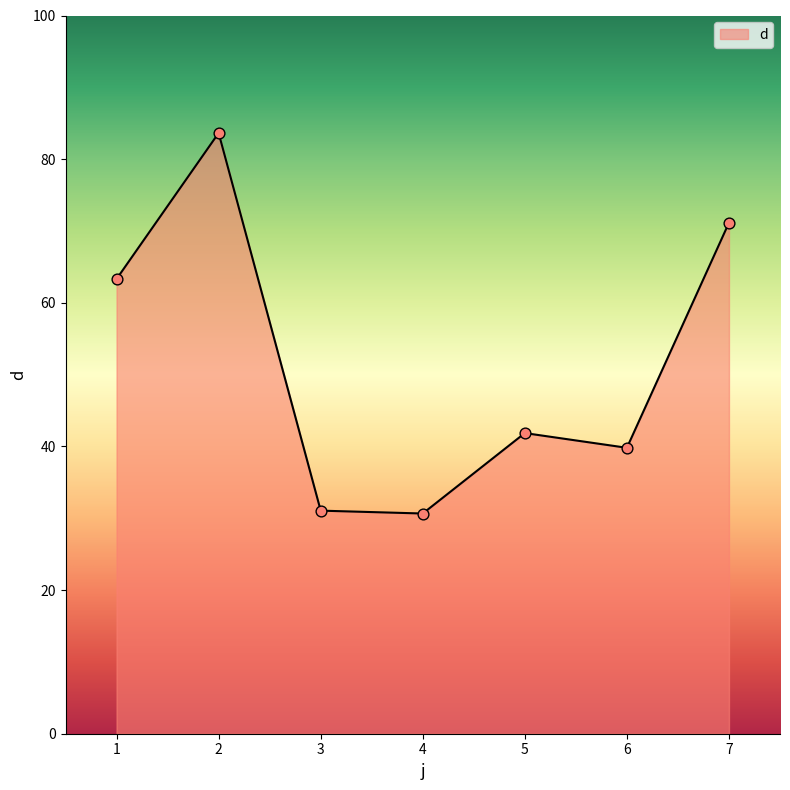

Between 5 and 3, which is larger?

5